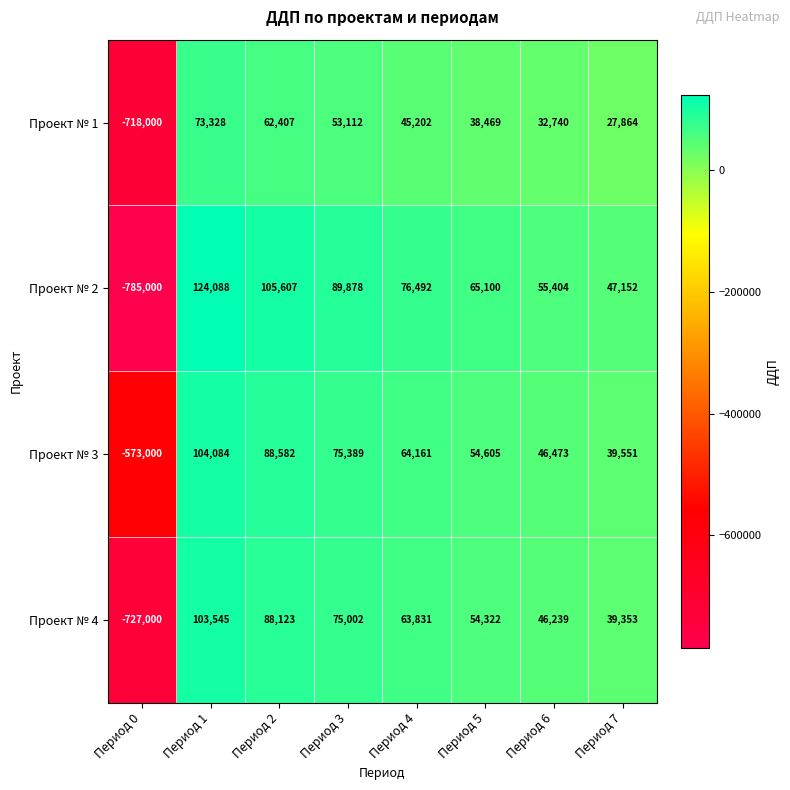

Which category has the highest value in the Проект № 2 series?

Период 1